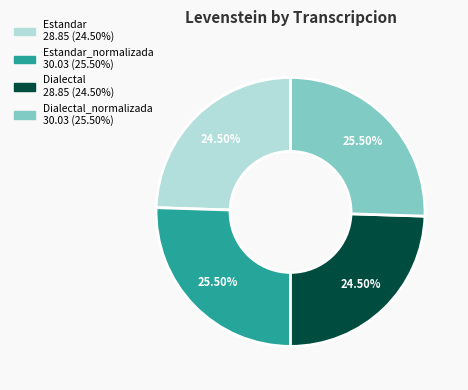

Is there a majority slice in this chart?

No